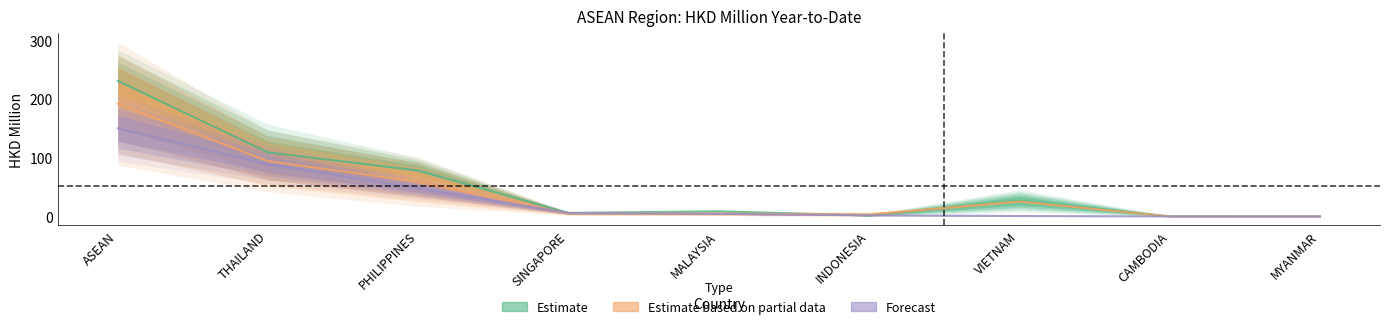

Reading left to right, extract all data points from this chart.

Estimate: ASEAN=231.4	THAILAND=109.3	PHILIPPINES=78.4	SINGAPORE=6.1	MALAYSIA=8.8	INDONESIA=1.7	VIETNAM=26.8	CAMBODIA=0.3	MYANMAR=0.0
Estimate based on partial data: ASEAN=192.4	THAILAND=94.4	PHILIPPINES=58.9	SINGAPORE=5.0	MALAYSIA=5.0	INDONESIA=3.5	VIETNAM=25.6	CAMBODIA=0.0	MYANMAR=0.0
Forecast: ASEAN=150.2	THAILAND=89.1	PHILIPPINES=47.9	SINGAPORE=5.9	MALAYSIA=4.6	INDONESIA=2.0	VIETNAM=0.8	CAMBODIA=0.0	MYANMAR=0.0